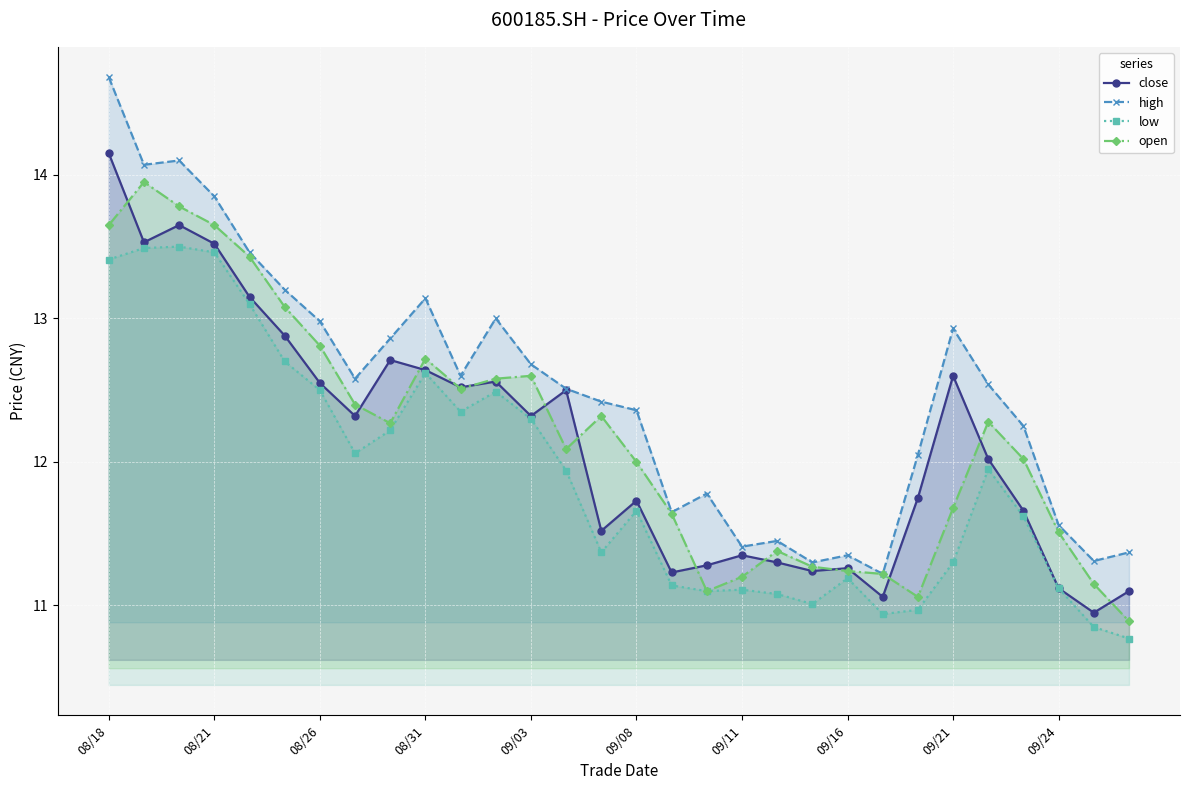

At which category is the sum across all series the highest?

08/18